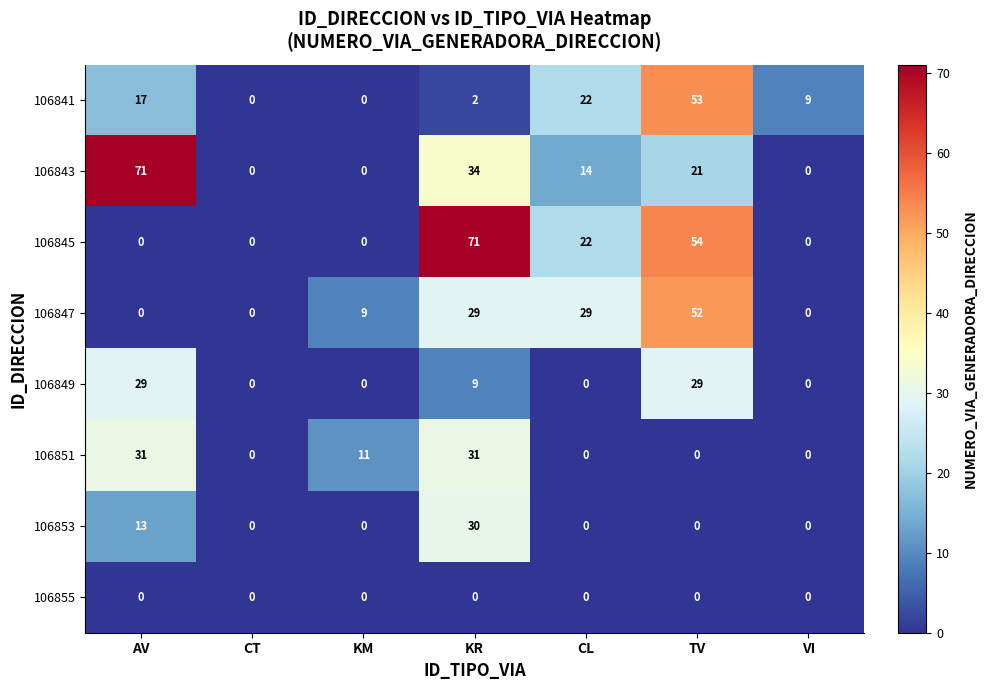

What is the sum of the 106845 values at TV and CL?

76